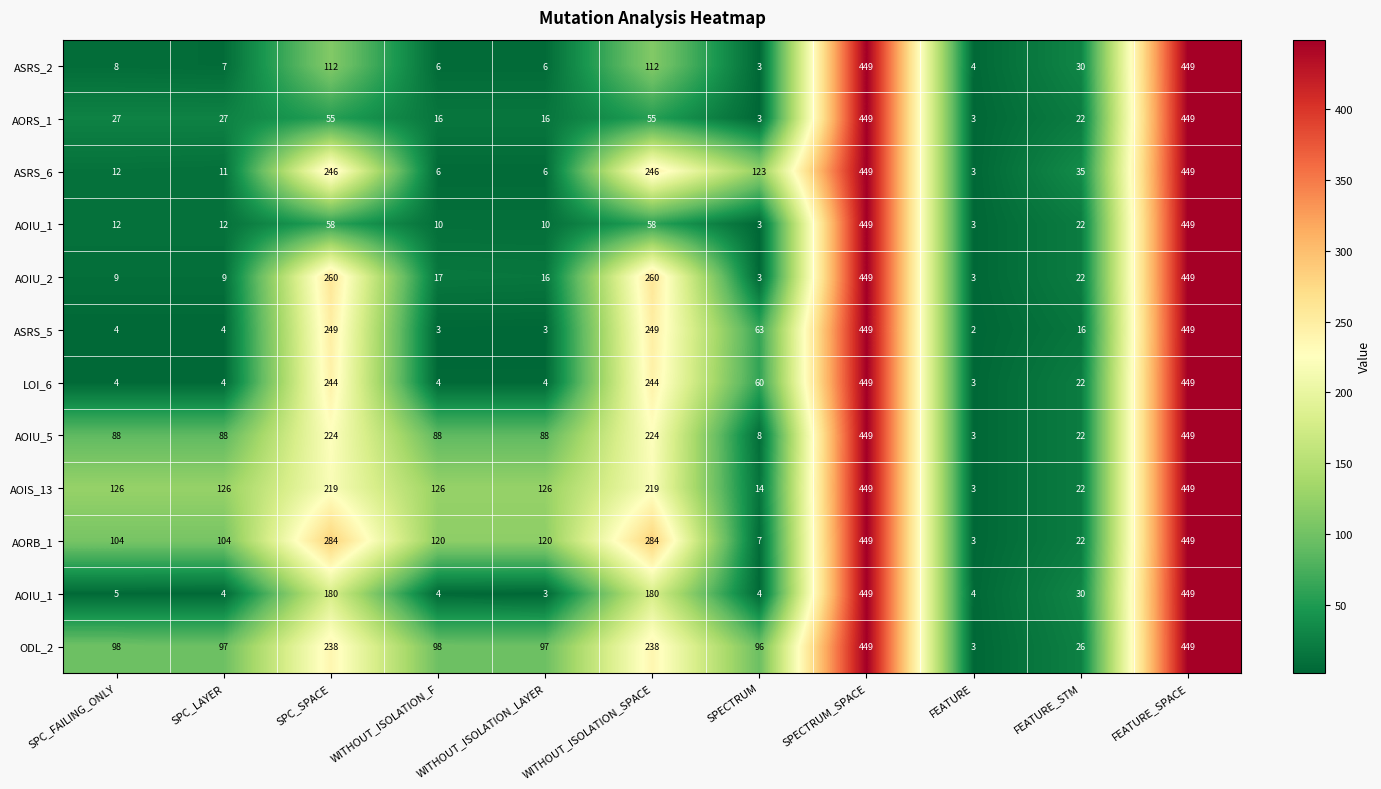

What is the spread (max minus min) of values at SPC_SPACE?

229